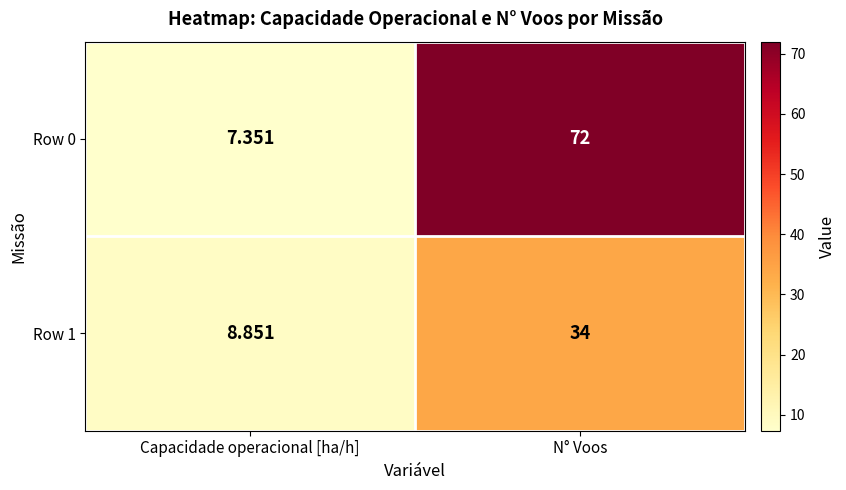

What is the greatest value displayed?

72.0